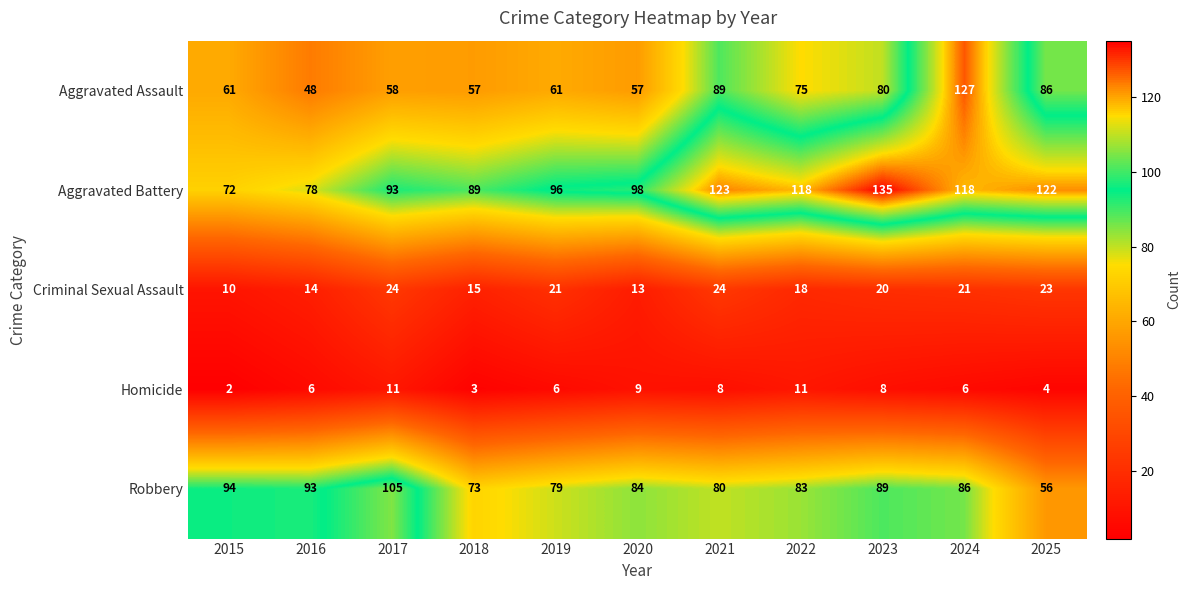

How many categories are shown in the chart?

11